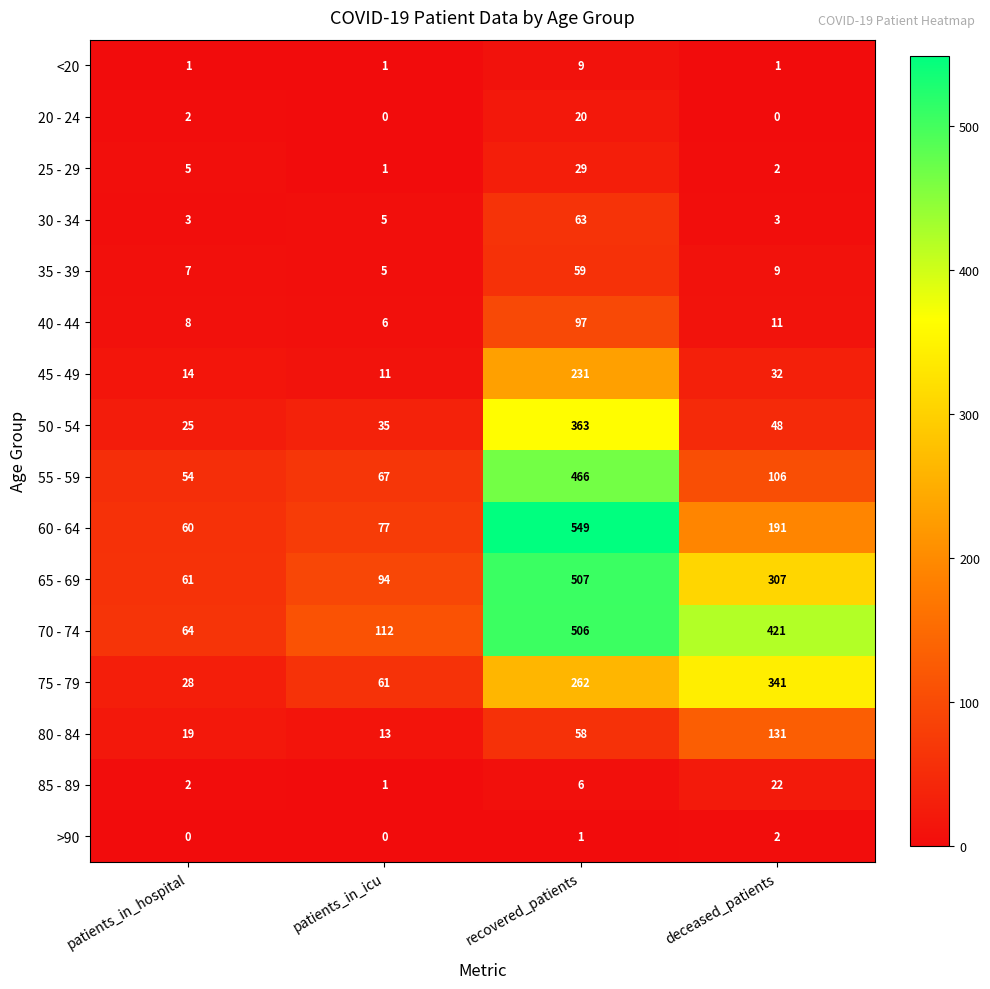

Which series changed the most between patients_in_icu and recovered_patients?

60 - 64